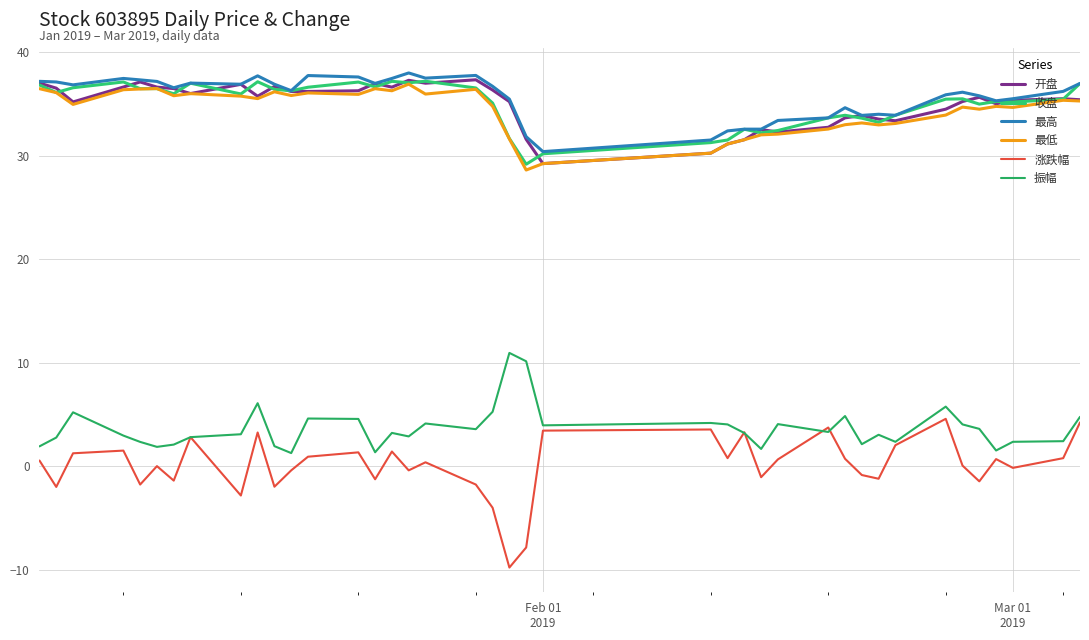

Reading left to right, what are all the values shown in this chart?

开盘: 37.0	36.5	35.2	36.7	37.1	36.6	36.5	36.0	36.9	35.8	36.7	36.2	36.2	36.3	37.0	36.6	37.3	37.0	37.4	36.4	35.2	31.6	29.3	30.3	31.2	31.6	32.5	32.3	32.8	33.7	33.9	33.6	33.4	34.5	35.3	35.7	35.0	35.4	35.5	35.4
收盘: 36.9	36.1	36.6	37.1	36.5	36.5	36.0	37.0	36.0	37.2	36.4	36.3	36.6	37.1	36.7	37.2	37.1	37.2	36.6	35.1	31.7	29.2	30.2	31.3	31.5	32.6	32.2	32.5	33.7	33.9	33.6	33.2	33.9	35.5	35.5	35.0	35.3	35.2	35.5	37.0
最高: 37.2	37.1	36.9	37.5	37.4	37.2	36.6	37.0	36.9	37.7	36.9	36.3	37.8	37.6	37.0	37.5	38.0	37.5	37.8	36.7	35.5	31.9	30.4	31.5	32.4	32.6	32.6	33.4	33.7	34.7	33.9	34.0	33.9	35.9	36.2	35.8	35.3	35.5	36.2	37.0
最低: 36.5	36.1	35.0	36.4	36.5	36.5	35.8	36.0	35.8	35.5	36.2	35.8	36.1	36.0	36.5	36.3	36.9	36.0	36.4	34.8	31.6	28.6	29.3	30.3	31.1	31.6	32.0	32.1	32.6	33.0	33.2	33.0	33.1	34.0	34.7	34.5	34.8	34.7	35.4	35.3
涨跌幅: 0.6	-2.0	1.3	1.5	-1.8	0.0	-1.4	2.8	-2.8	3.3	-2.0	-0.4	0.9	1.4	-1.2	1.4	-0.4	0.4	-1.8	-4.0	-9.8	-7.8	3.5	3.6	0.8	3.3	-1.0	0.7	3.8	0.7	-0.8	-1.2	2.0	4.6	0.1	-1.4	0.7	-0.1	0.8	4.2
振幅: 1.9	2.8	5.2	3.0	2.4	1.9	2.1	2.8	3.1	6.1	2.0	1.3	4.6	4.6	1.4	3.2	2.9	4.2	3.6	5.3	11.0	10.2	4.0	4.2	4.1	3.2	1.7	4.1	3.3	4.9	2.1	3.1	2.4	5.8	4.1	3.6	1.5	2.4	2.4	4.8